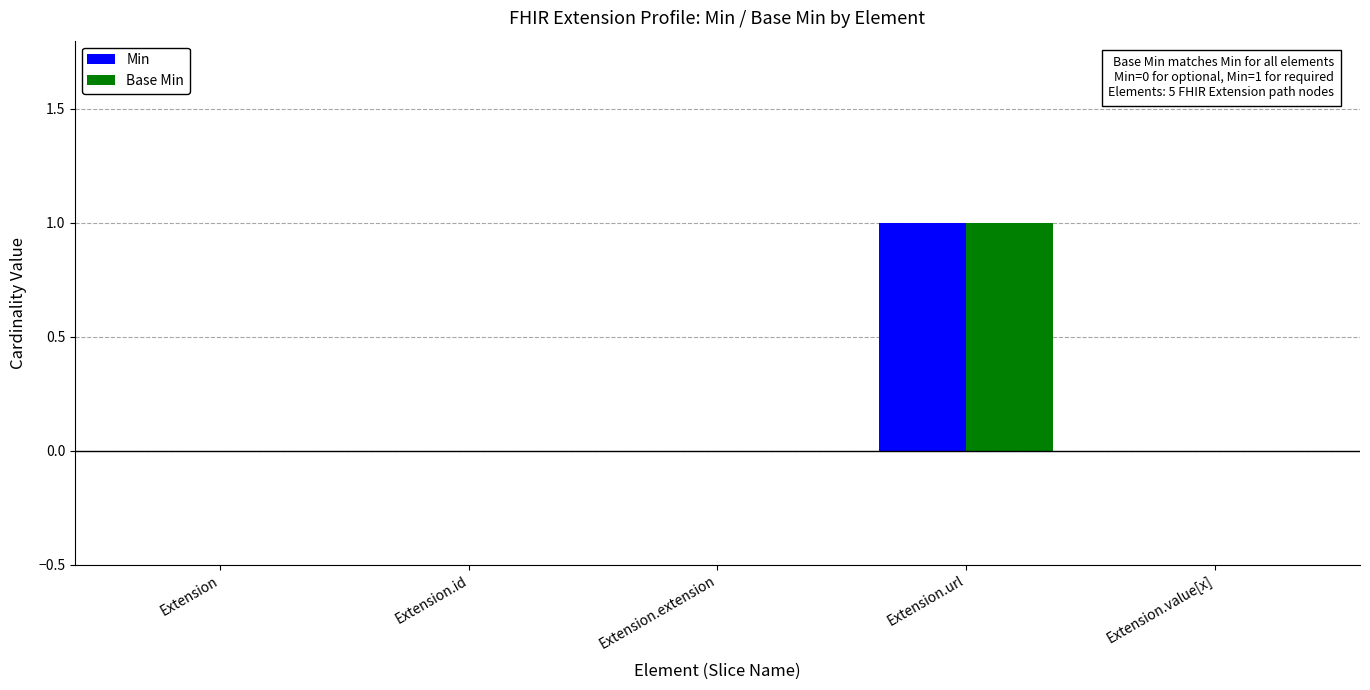

At which category is the sum across all series the highest?

Extension.url